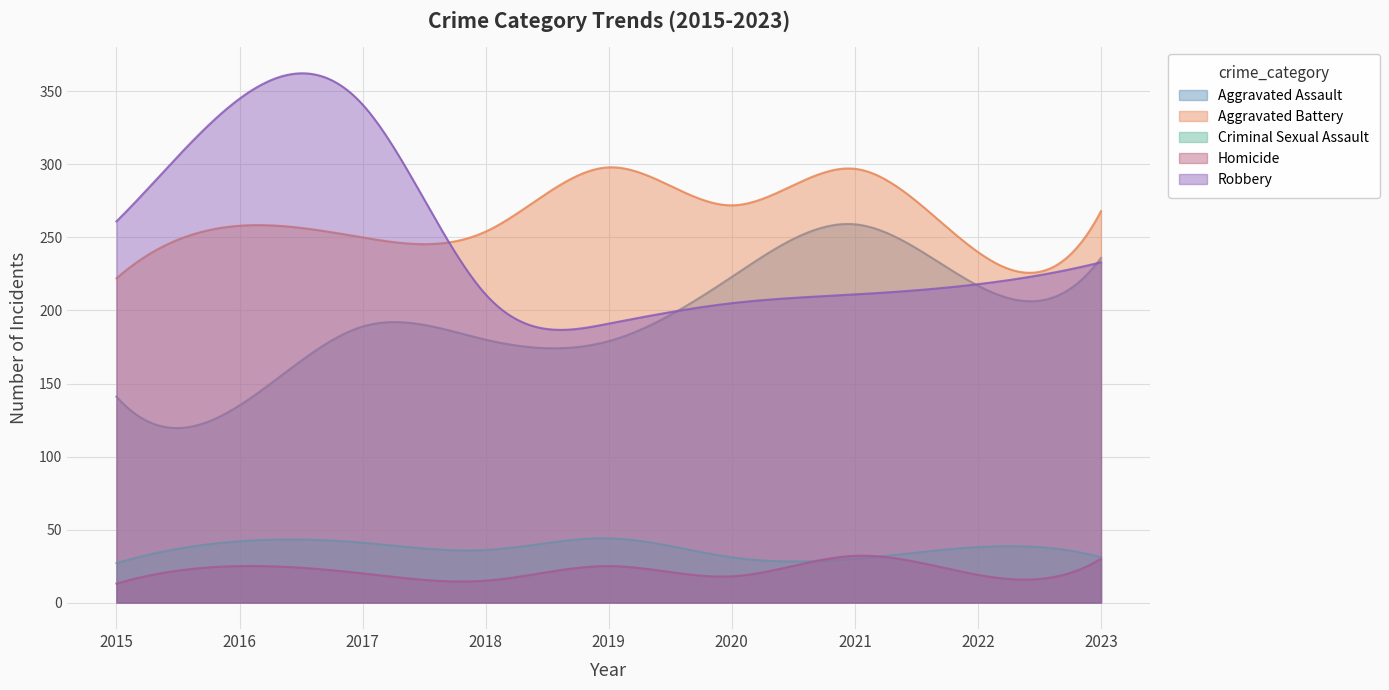

How many interior local peaks does the Robbery series have?

1